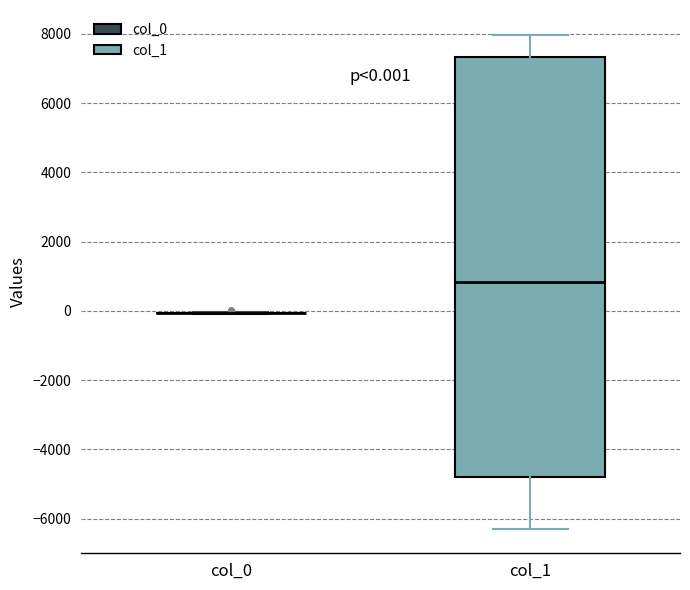

Comparing the boxes themselves (not the whiskers), which one is the tallest?

col_1